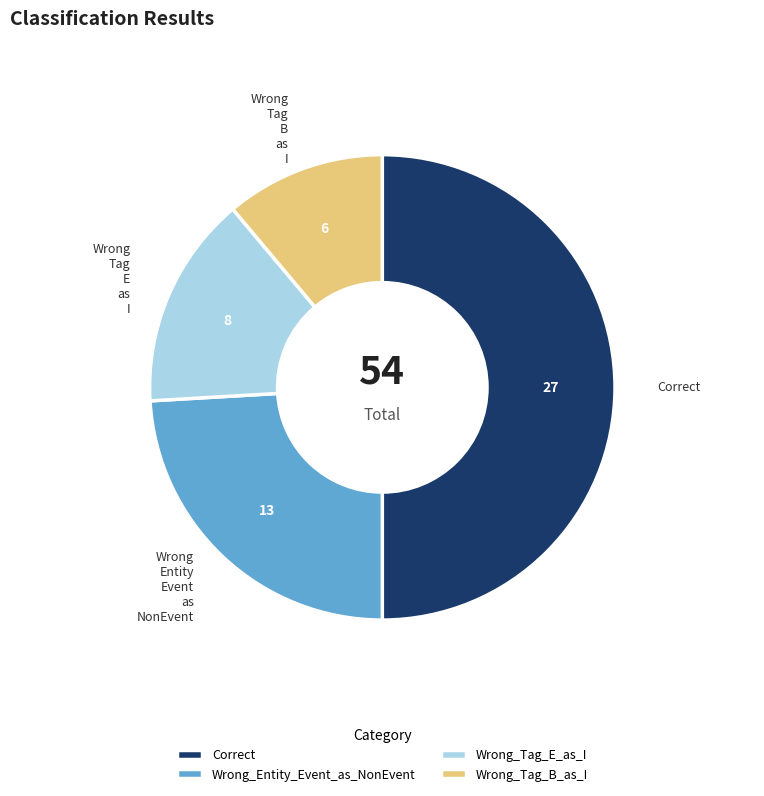

Do Wrong_Entity_Event_as_NonEvent and Wrong_Tag_E_as_I together represent more than half of the pie?

No